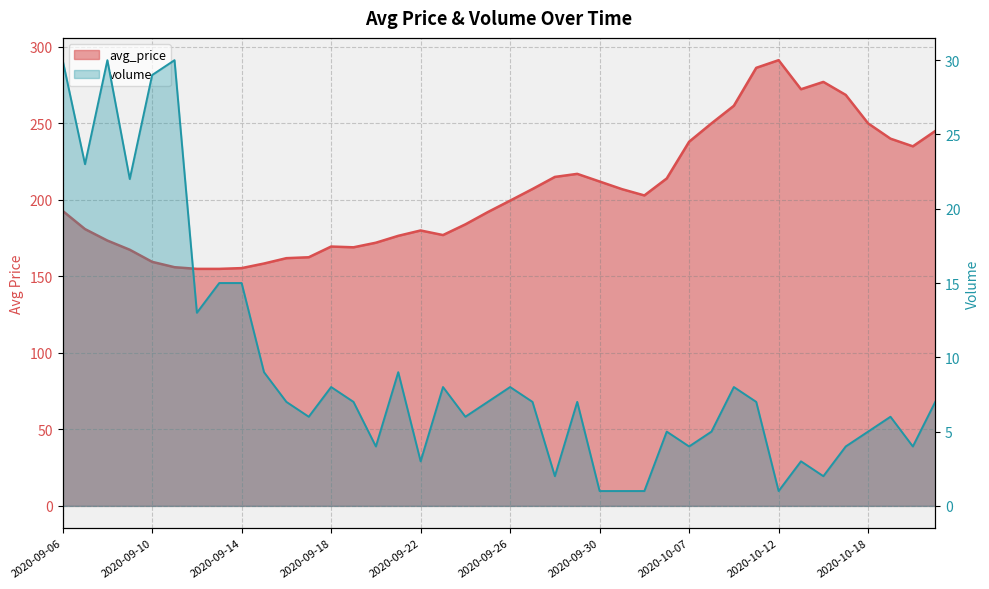

What is the difference between the volume values at 2020-09-24 and 2020-10-06?

1.0